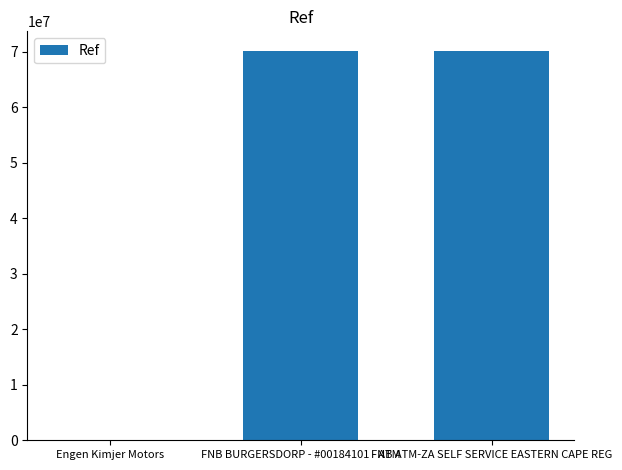

The chart shows a value of 95018086 at FNB BURGERSDORP - #00184101 - ATM. True or false?

False